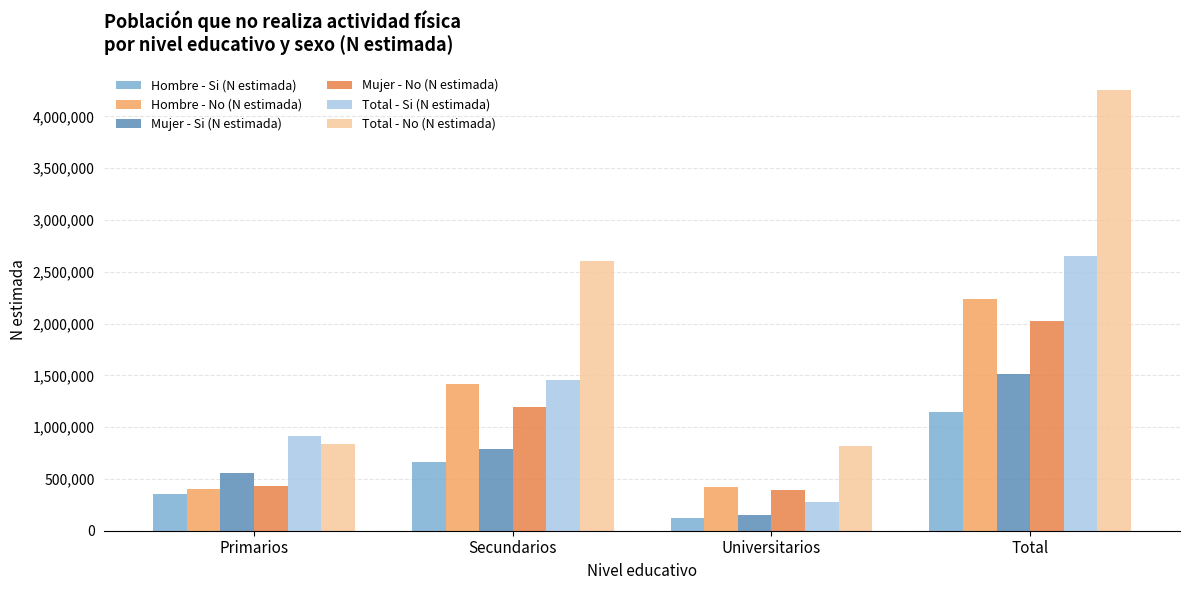

How many bars are there in total?

24